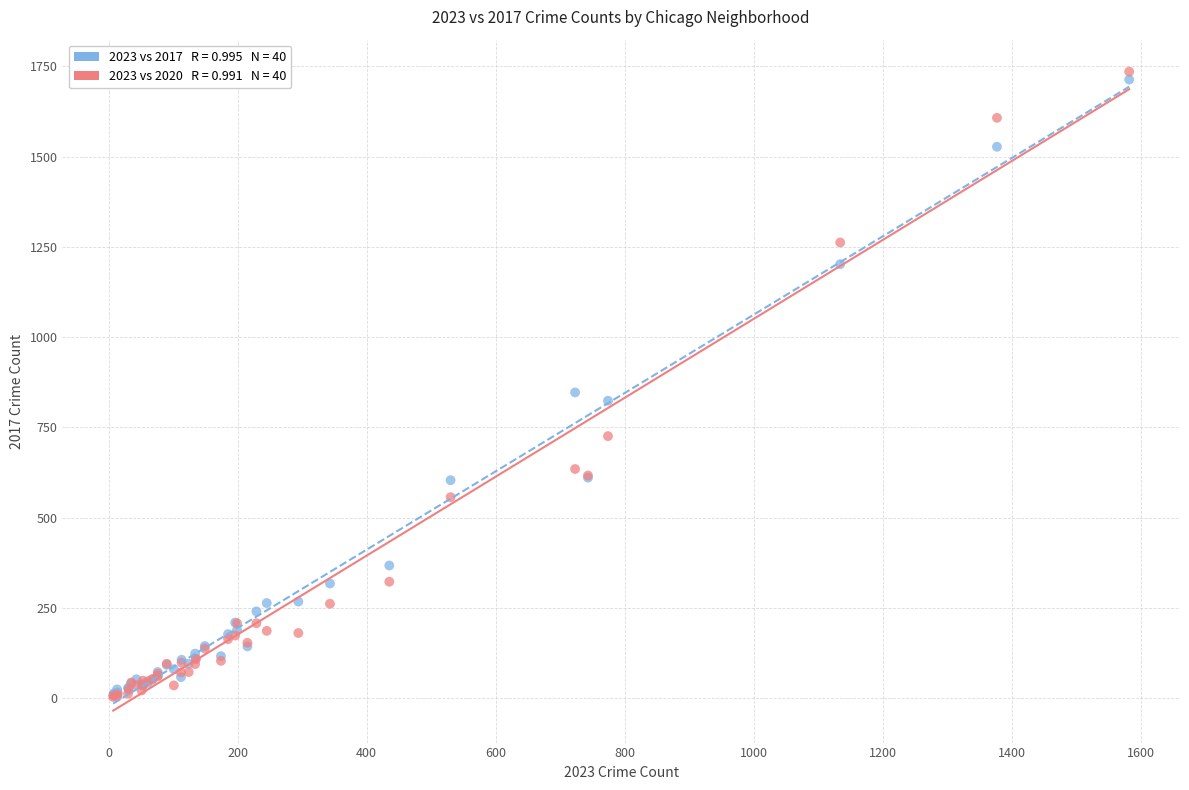

Across all series, what Y value is closest to 869?

847